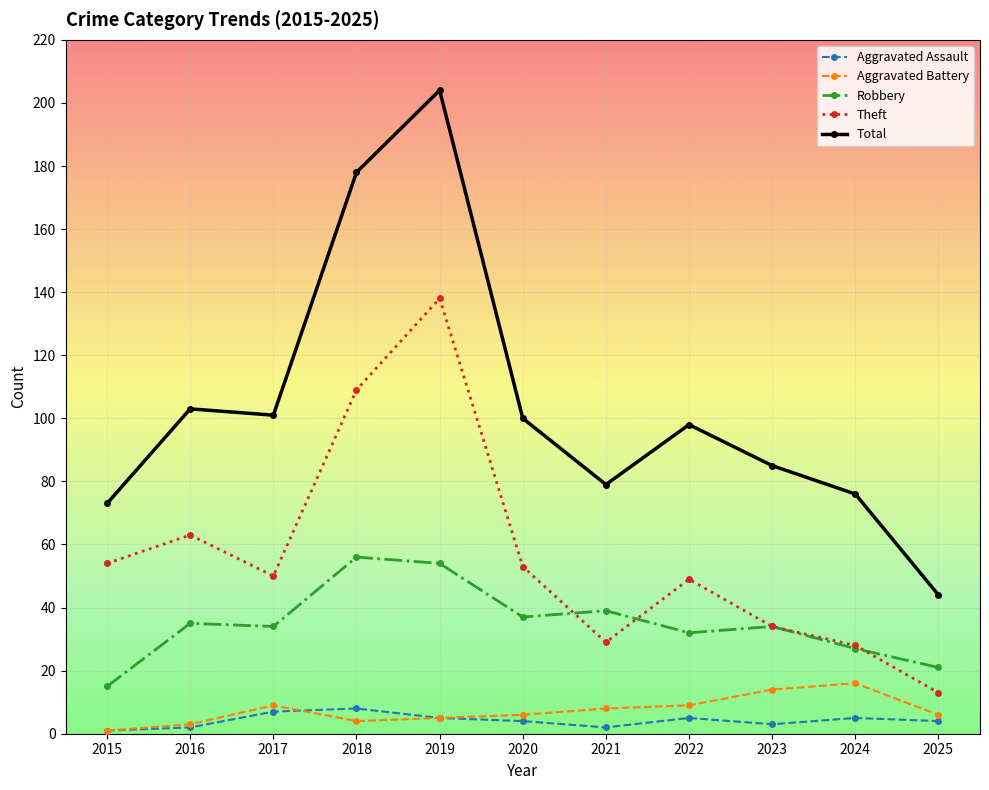

Which series has the largest range (max minus min)?

Total